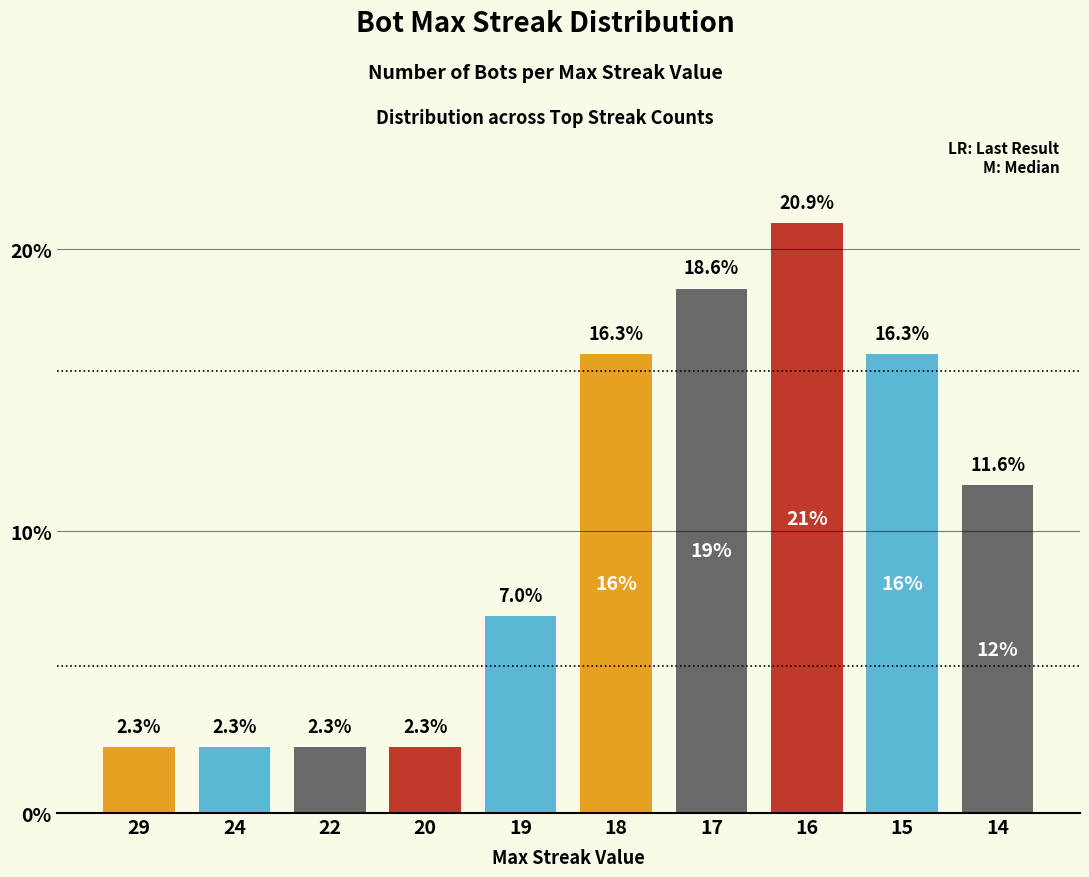

Approximately how many times larger is the value at 24 compared to 19?

0.3